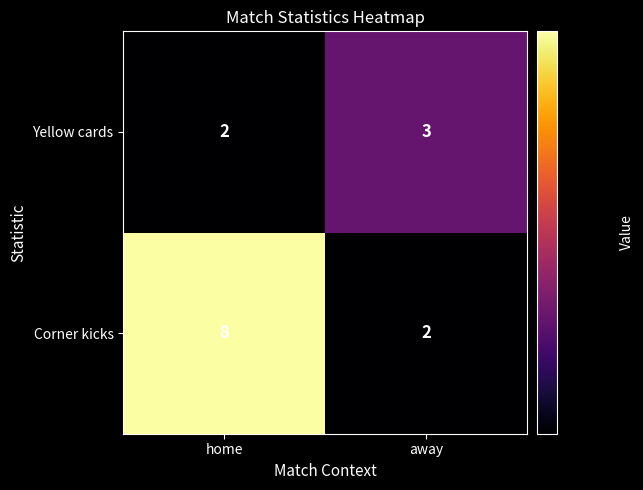

Where is Yellow cards nearest to the value 2?

home